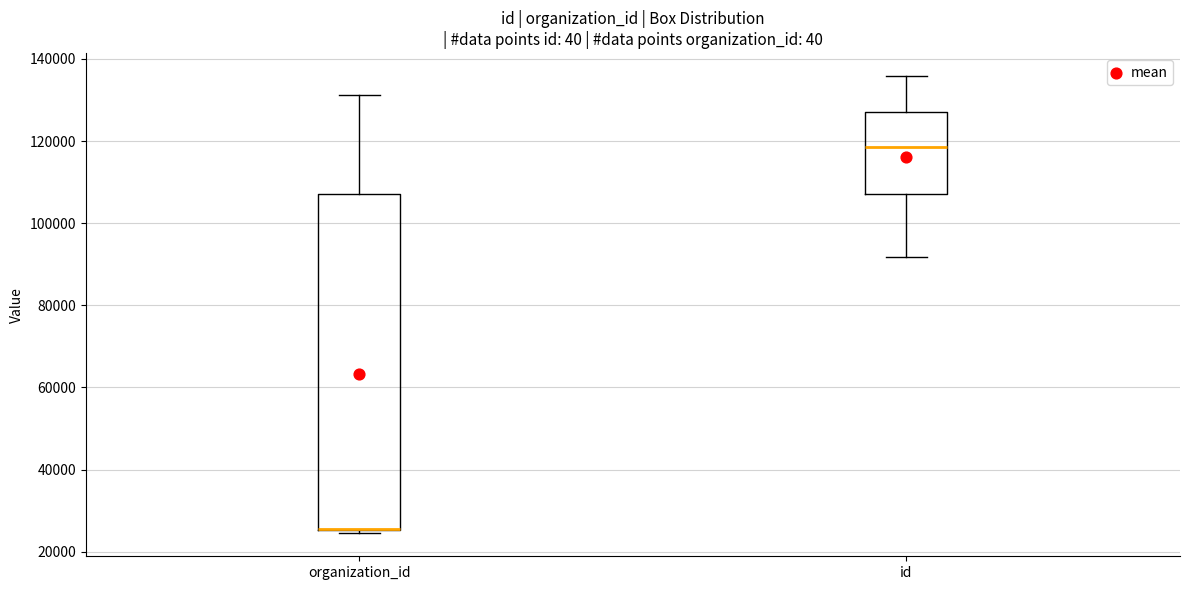

Reading left to right, transcribe this box plot: for each box, give where its median line is, the range the box spans, and where its two whiskers end, as read against the y-axis. The values are not printed on the chart, so give them approximately, as read against the axis.

organization_id: median 26000 (drawn on the box's lower edge), box 26000 to 108000, whiskers 24000 to 132000
id: median 118000, box 108000 to 128000, whiskers 92000 to 136000